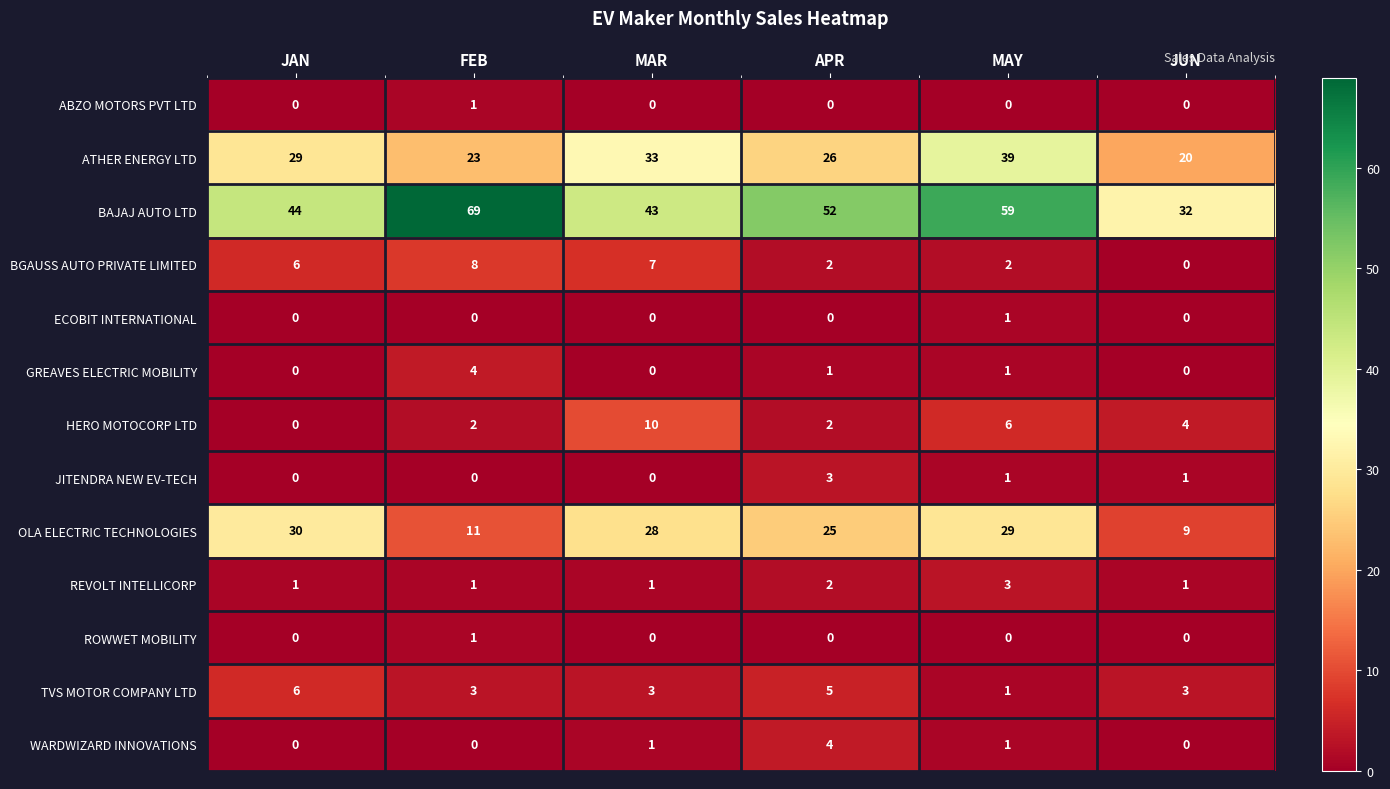

What is the total value across all series at JUN?

70